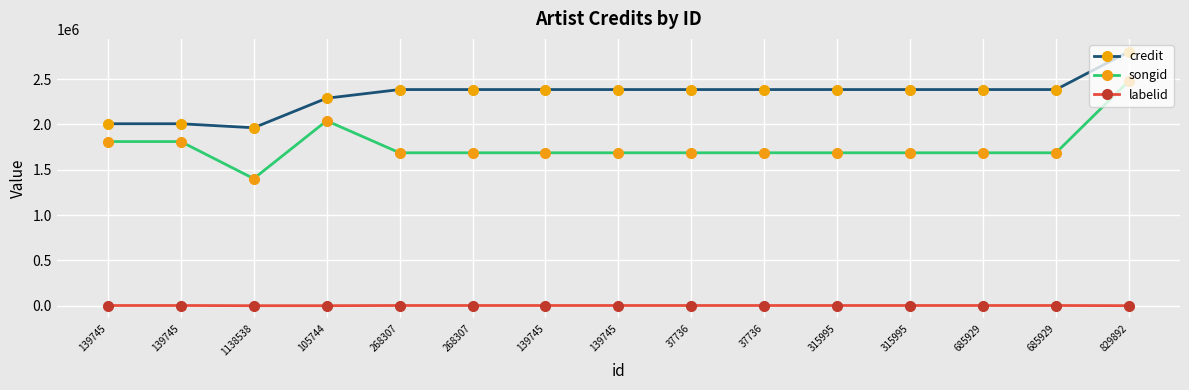

Which series has the widest spread of values?

songid